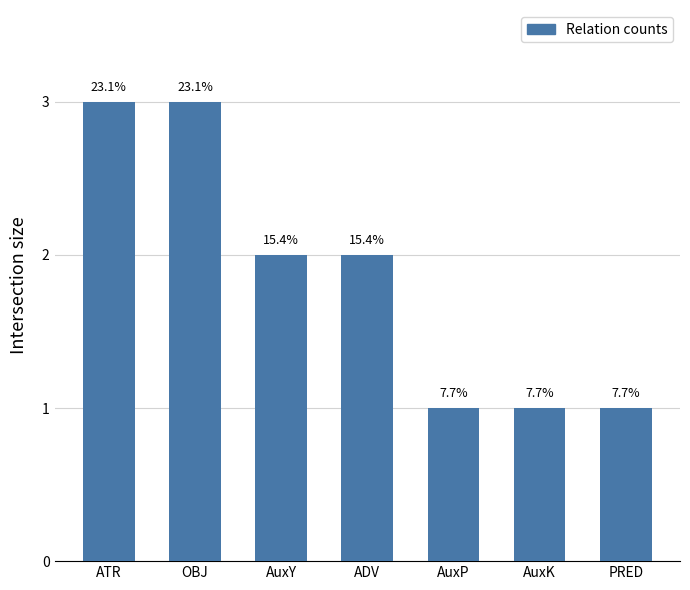

Which has a higher value, AuxP or ATR?

ATR